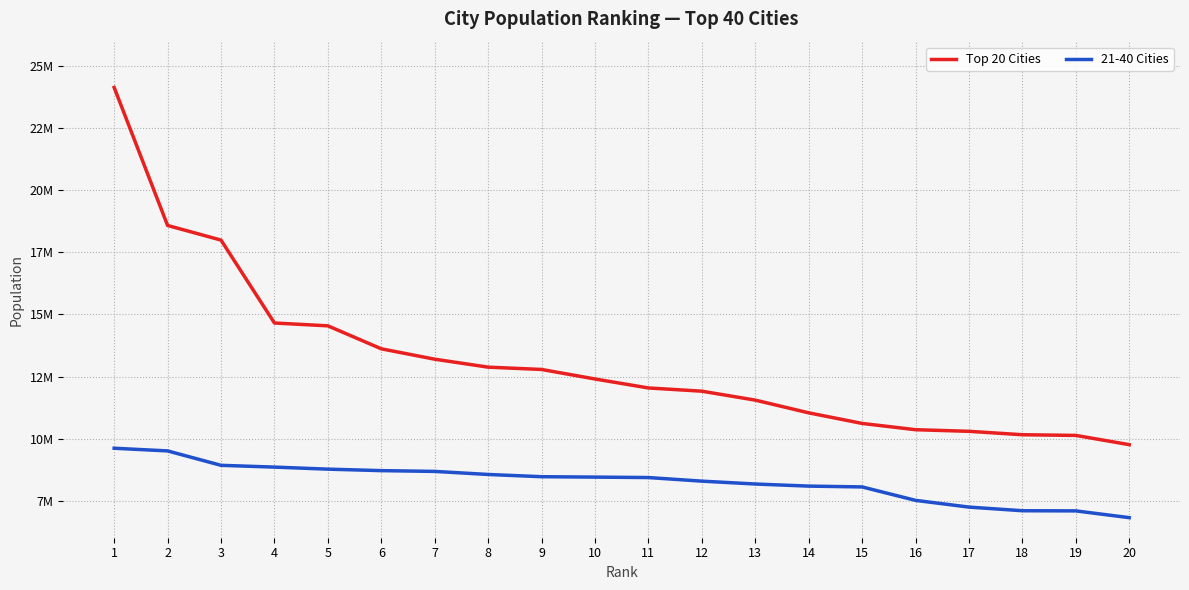

Does the chart display data point markers on the line(s)?

No